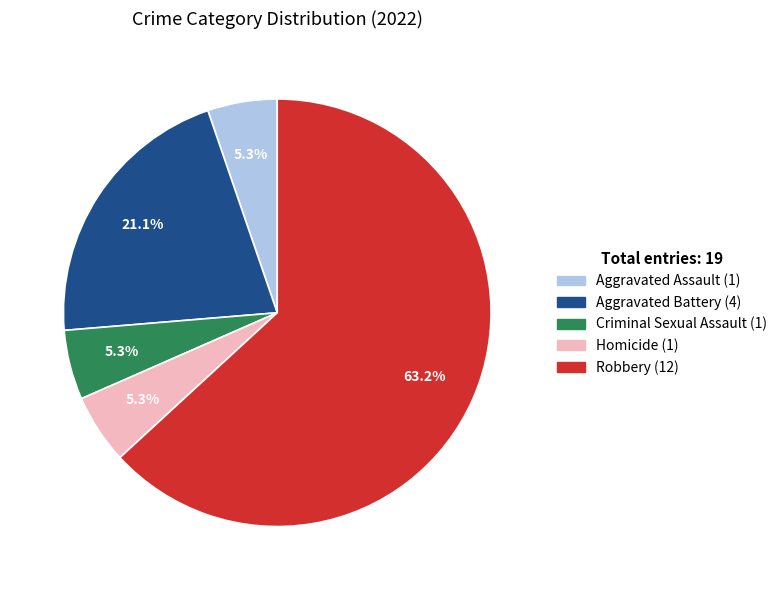

Approximately how many times larger is the value at Homicide compared to Aggravated Assault?

1.0